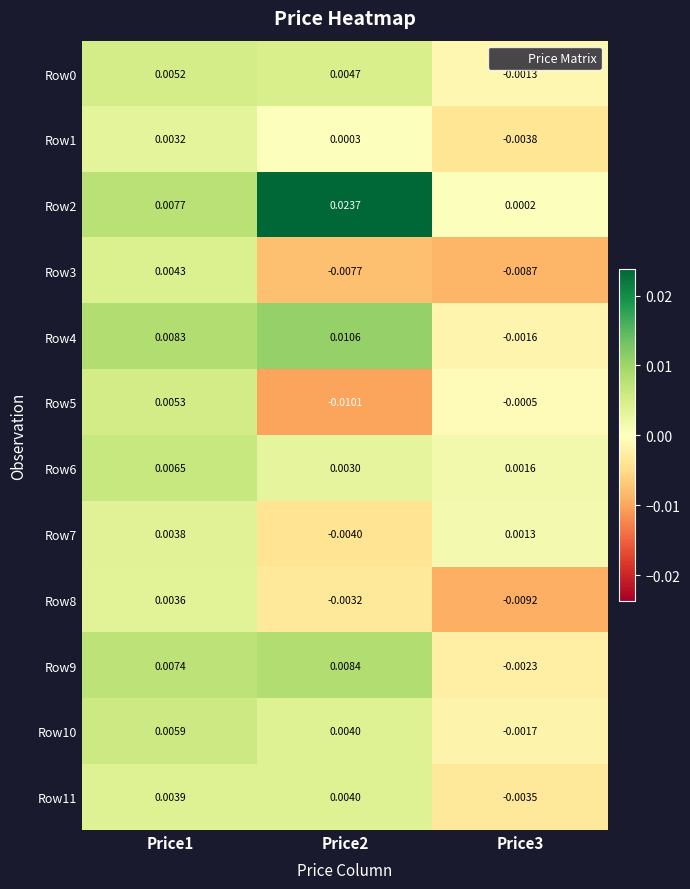

Is the value of Row10 at Price3 greater than the value of Row1 at Price3?

Yes